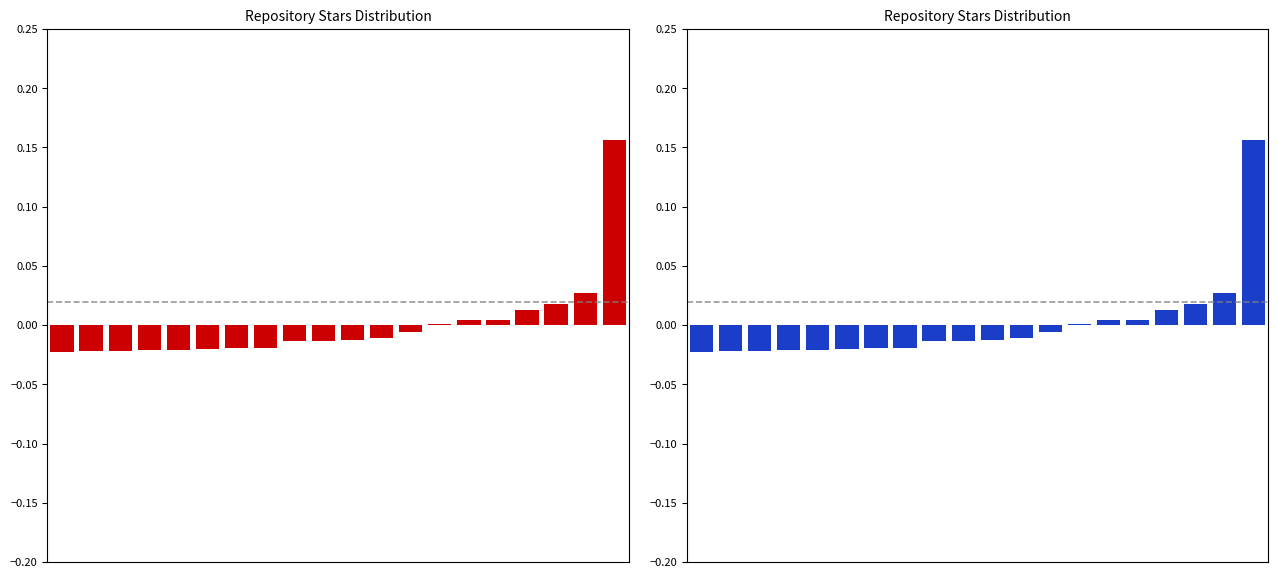

List the labels in order of value, largest first.

19, 18, 17, 16, 14, 15, 13, 12, 11, 10, 9, 8, 6, 7, 5, 4, 3, 1, 2, 0